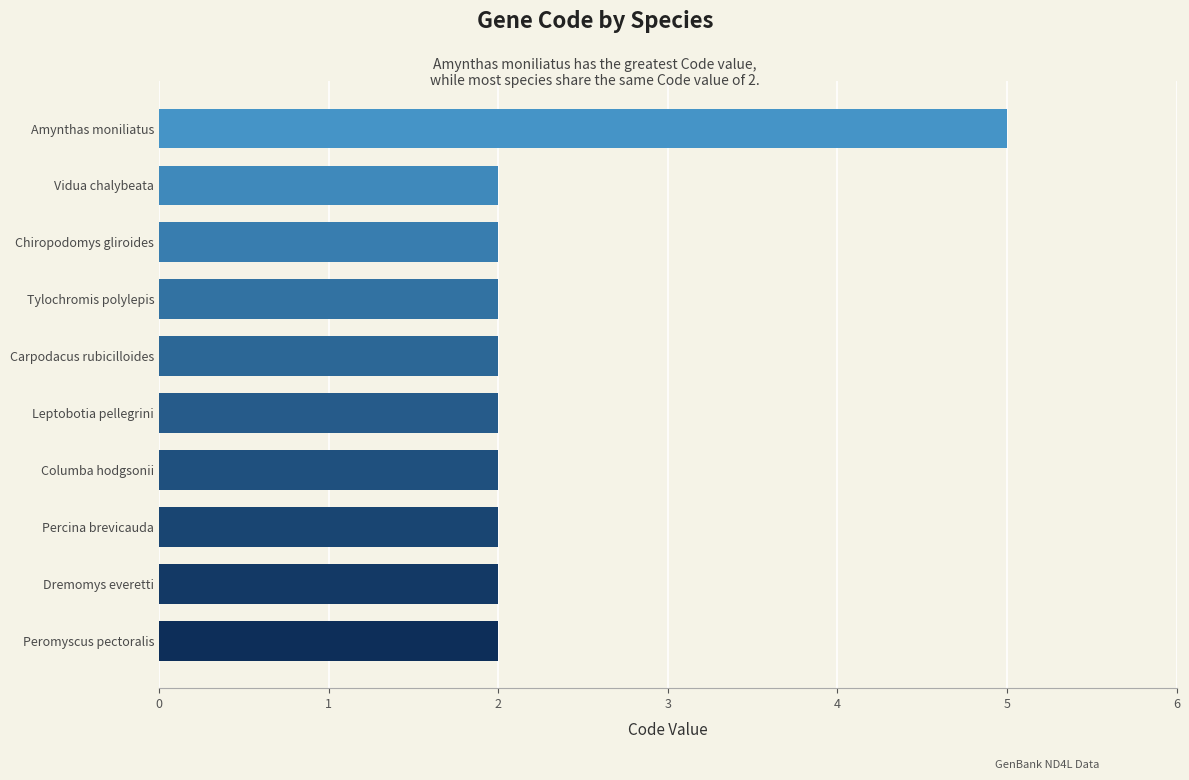

How many values are between 2 and 3?

9